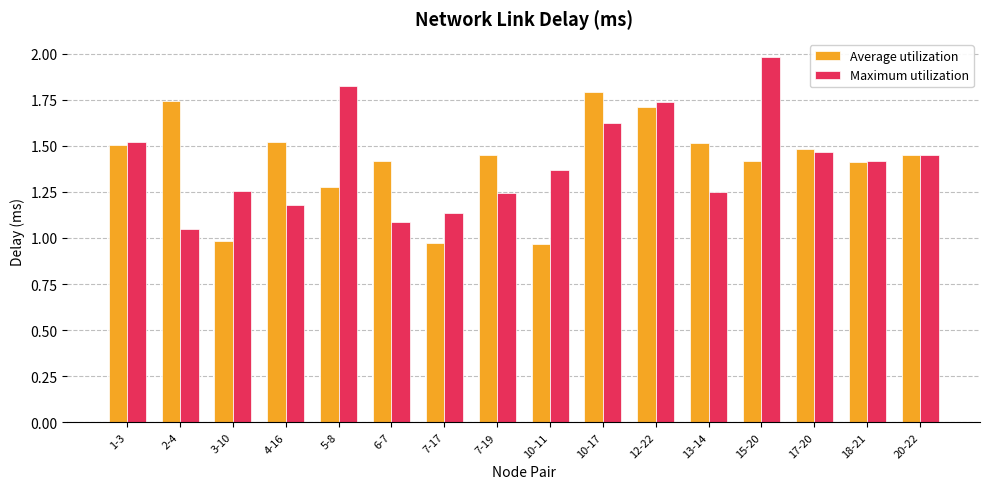

Between 3-10 and 5-8, which series saw the biggest shift?

Maximum utilization